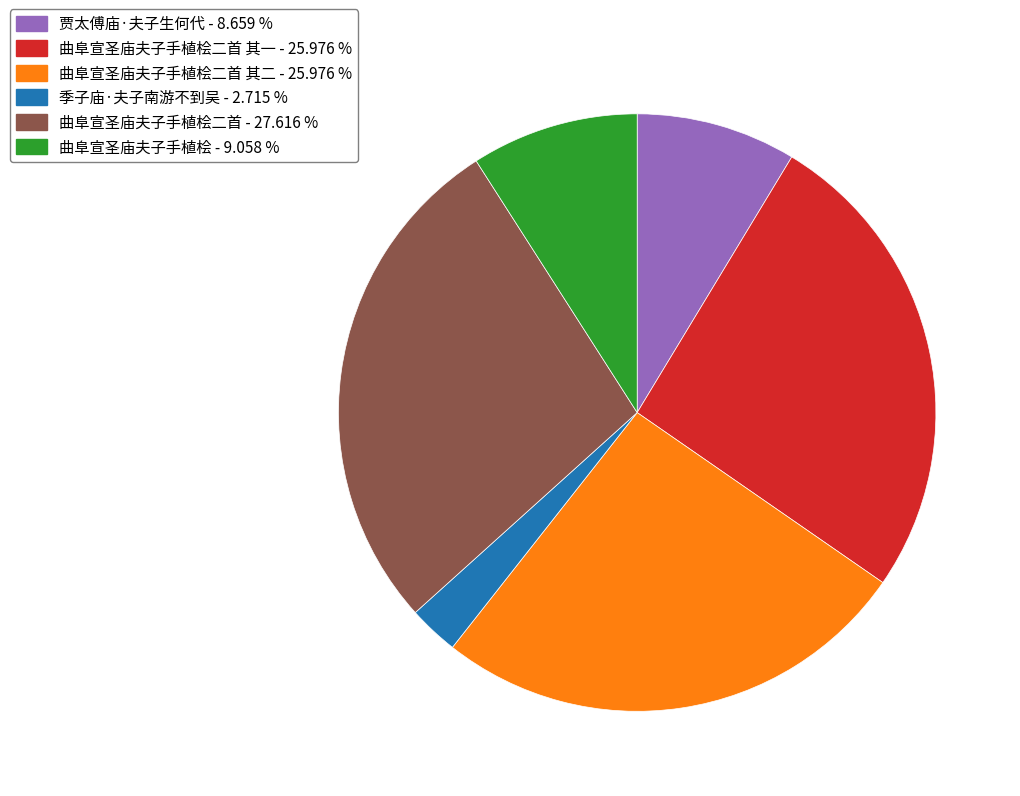

Does any single category account for the majority?

No